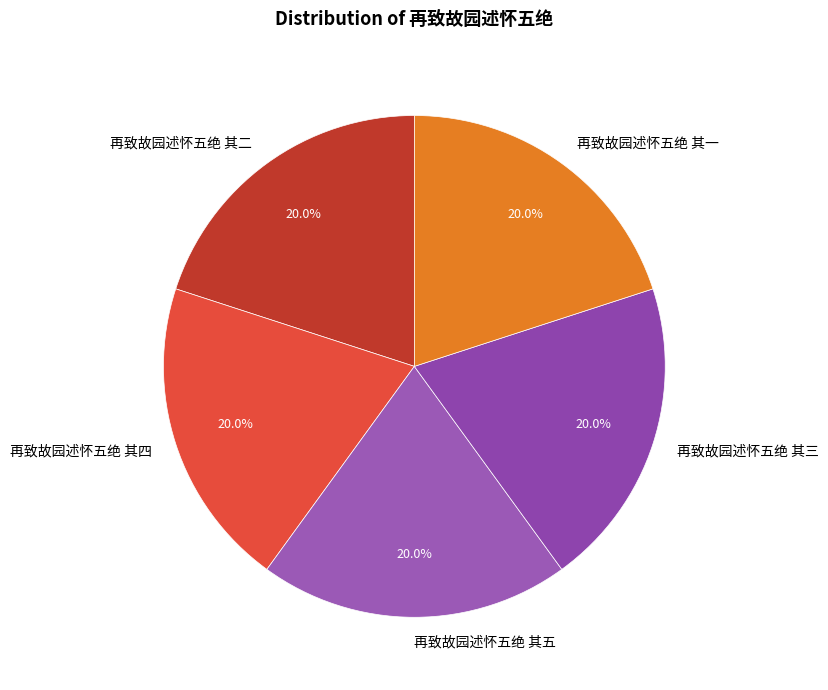

Is 再致故园述怀五绝 其五 the majority of the pie?

No